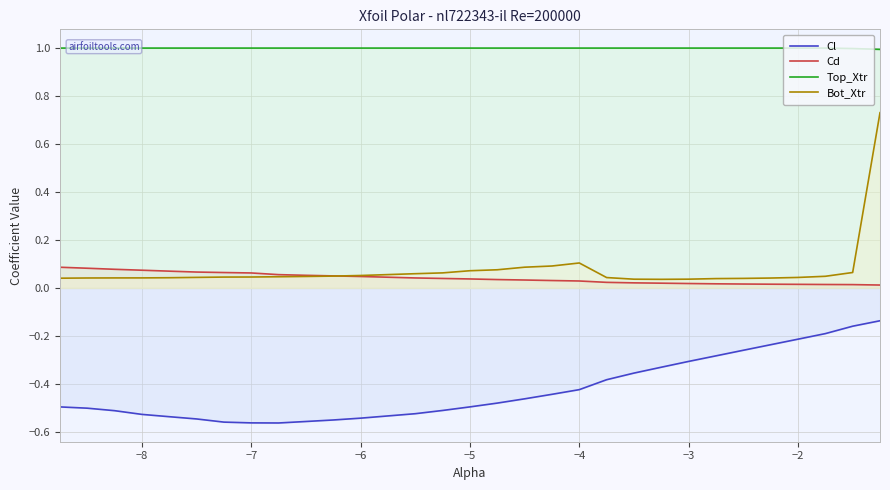

What is the value of the Cl point at the 6th from the left?

-0.5